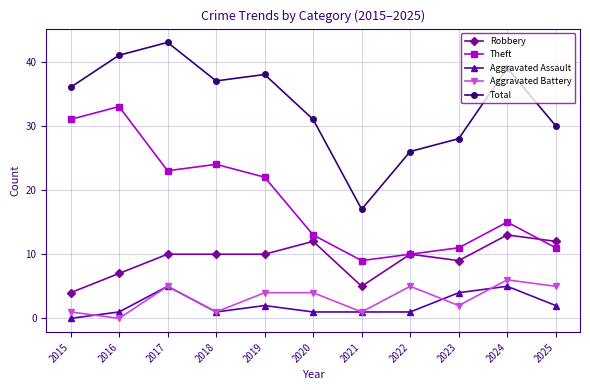

Does the chart display data point markers on the line(s)?

Yes